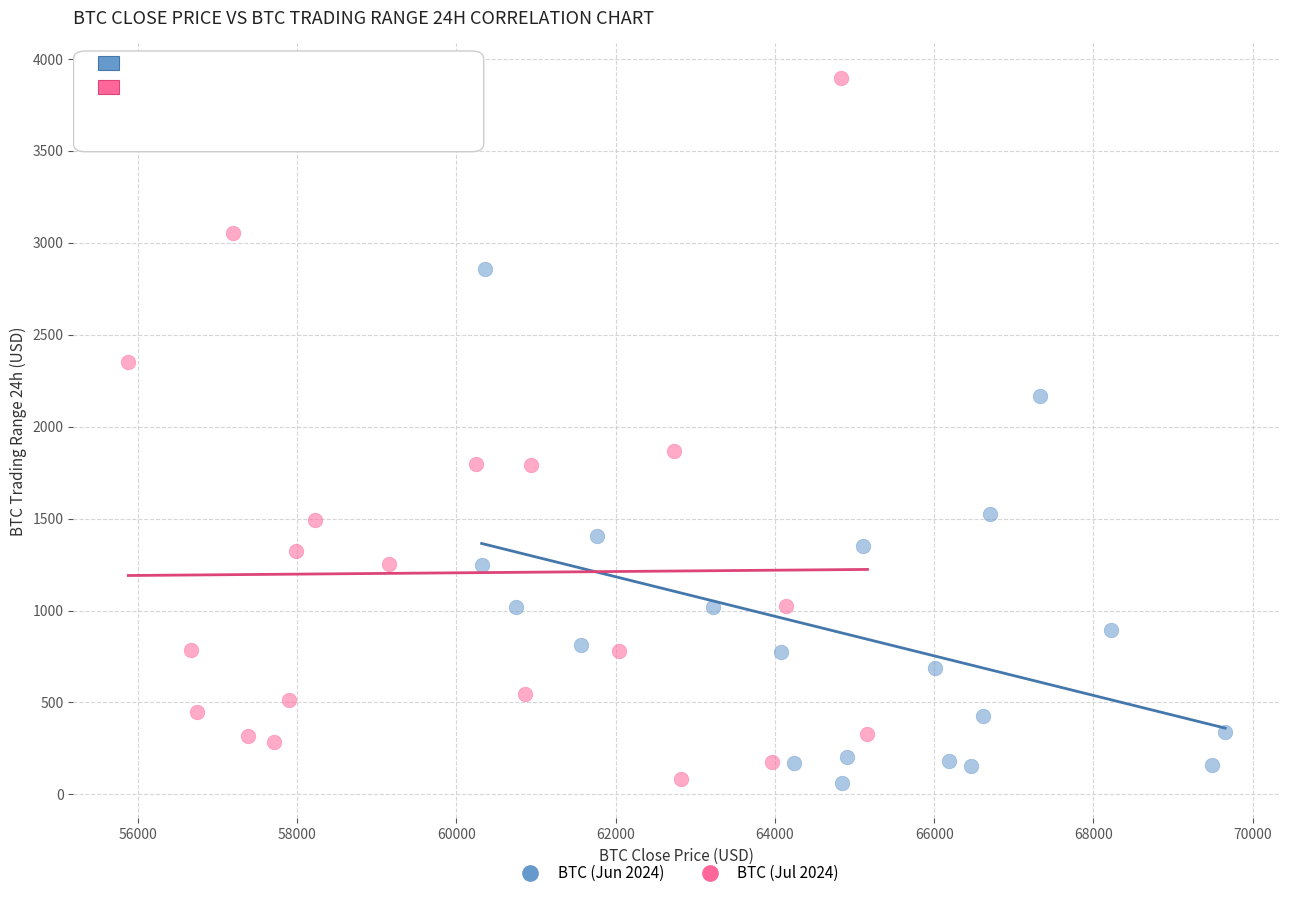

Which series reaches the maximum Y coordinate?

BTC (Jul 2024)